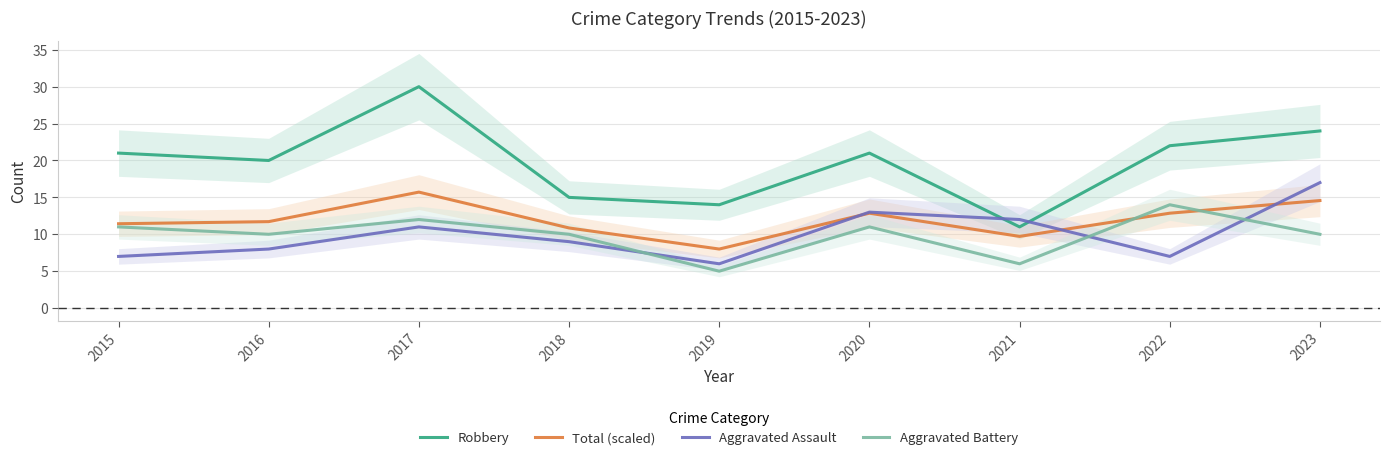

At which category does Aggravated Battery reach its first local peak?

2017